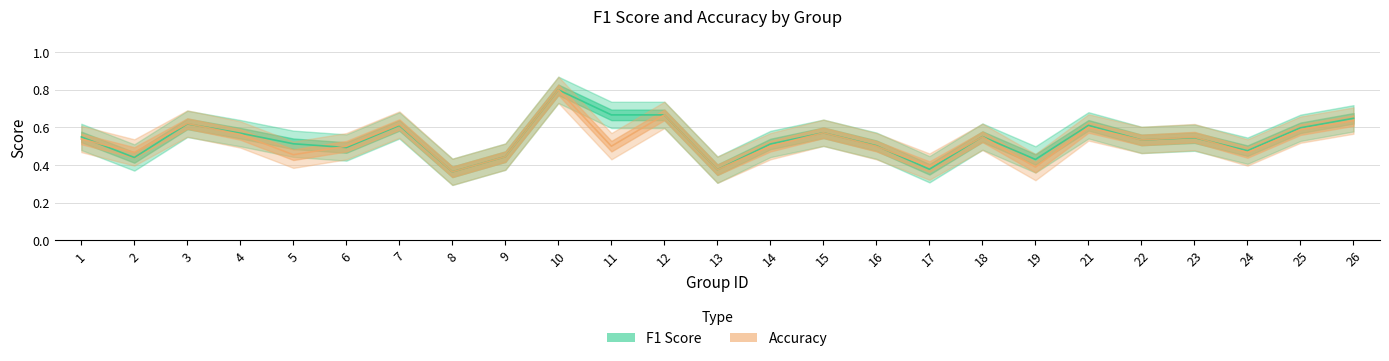

The value of f1 at 14 is 0.7. True or false?

False